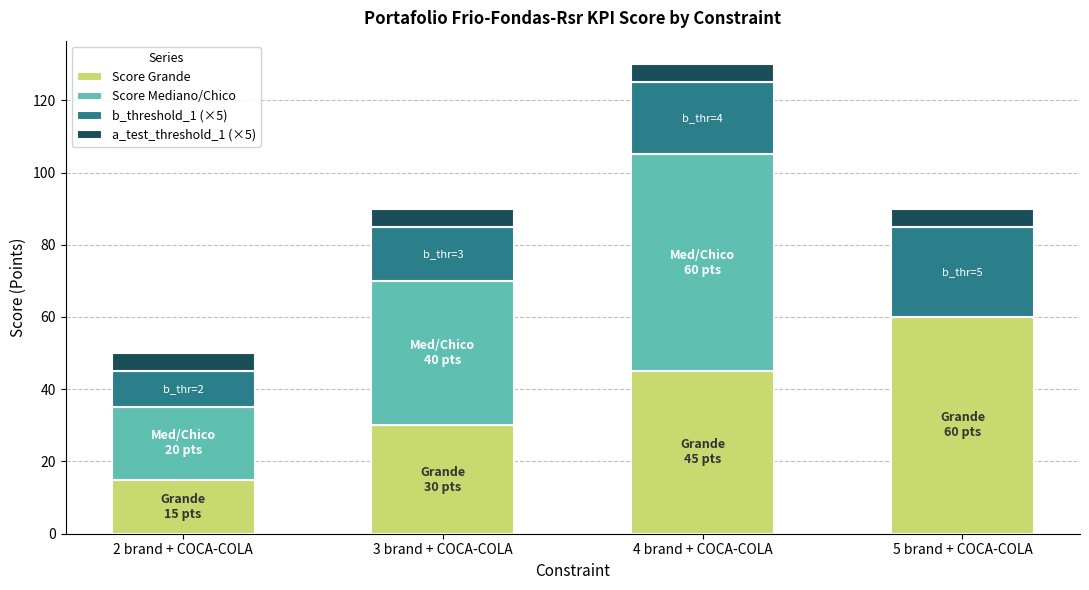

True or false: Score Grande has a value of 60 at 5 brand + COCA-COLA.

True